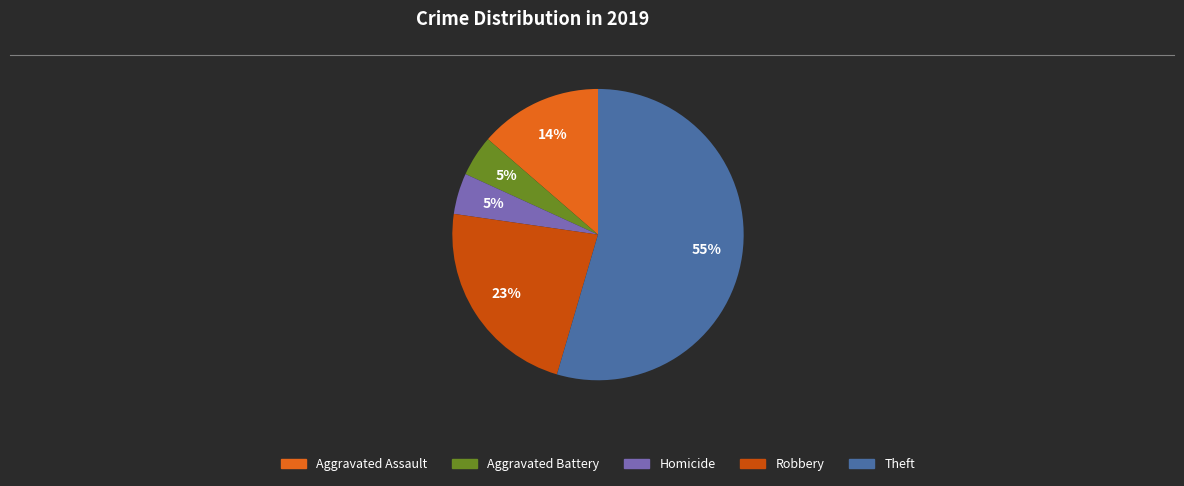

Count the number of slices in the pie.

5